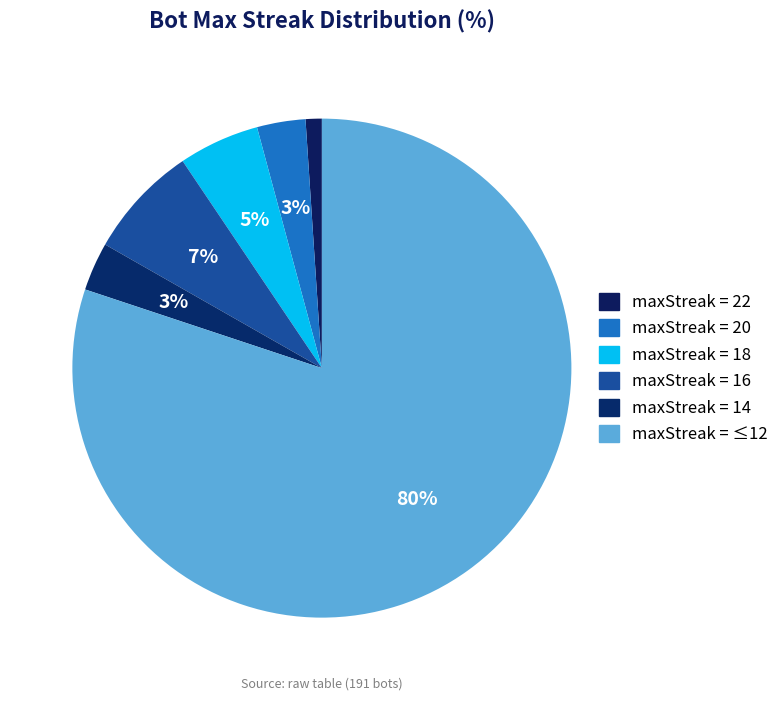

What is the majority slice?

maxStreak<=12